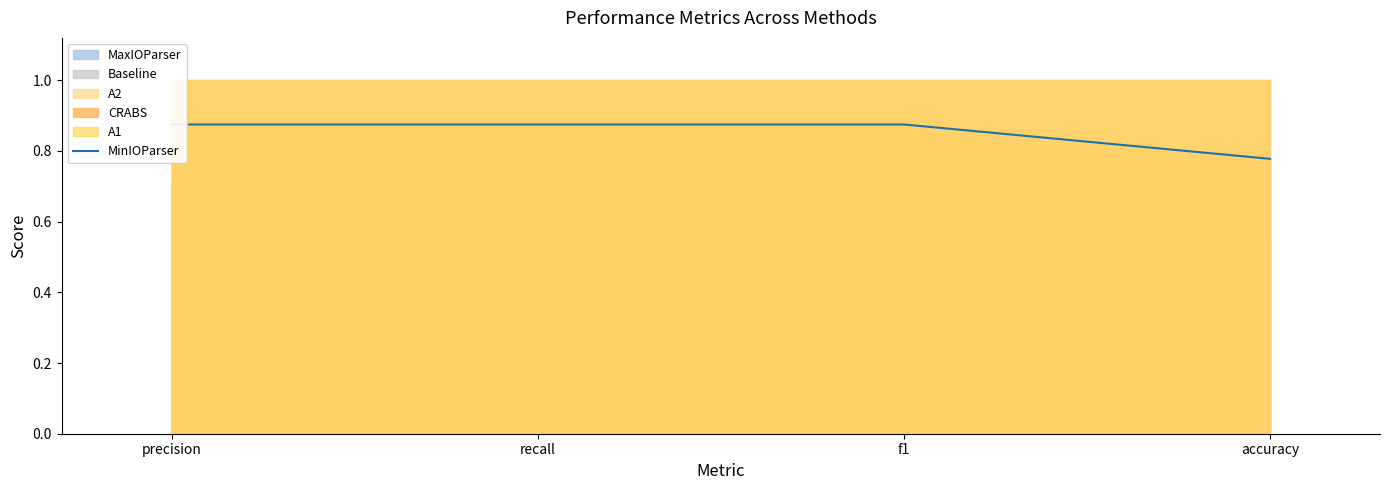

What is the label of the 2nd point from the right?

f1